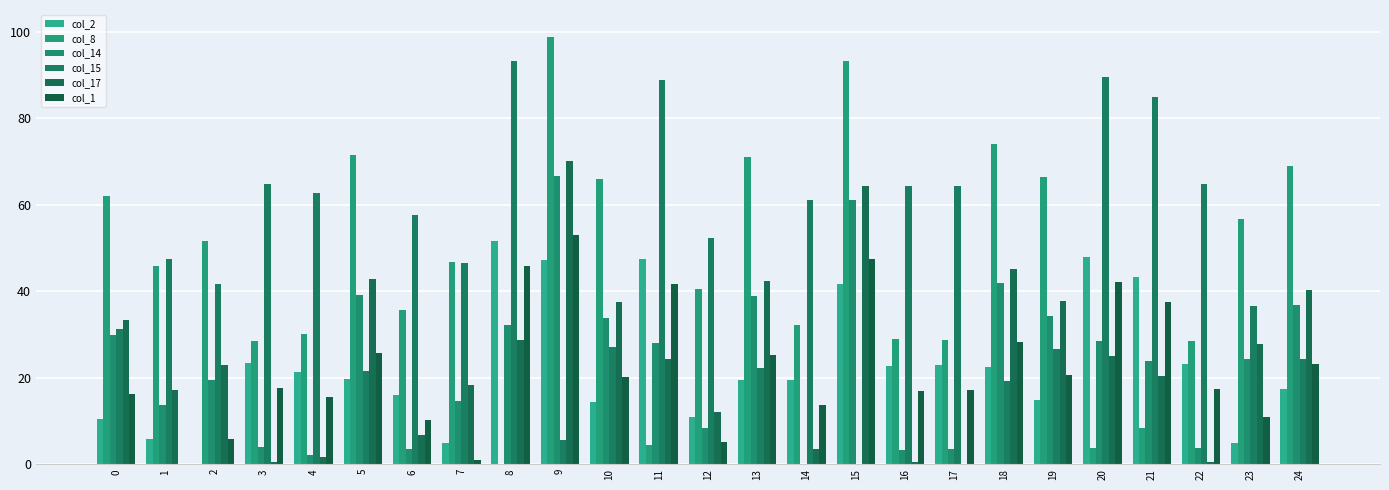

What is the sum of the col_1 values at 8 and 3?

63.4